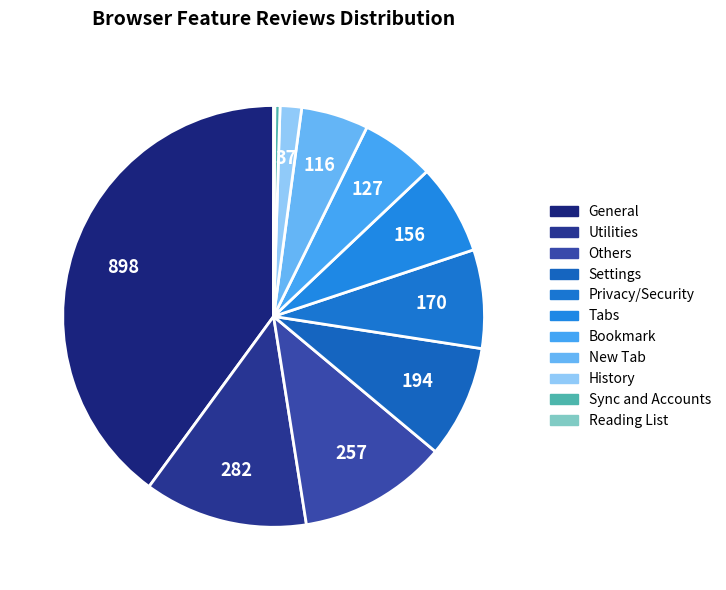

What is the largest slice in the pie chart?

General